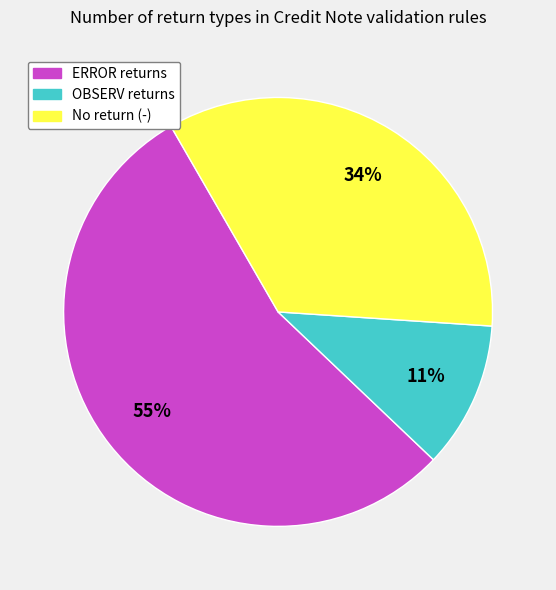

How many segments does this pie chart have?

3